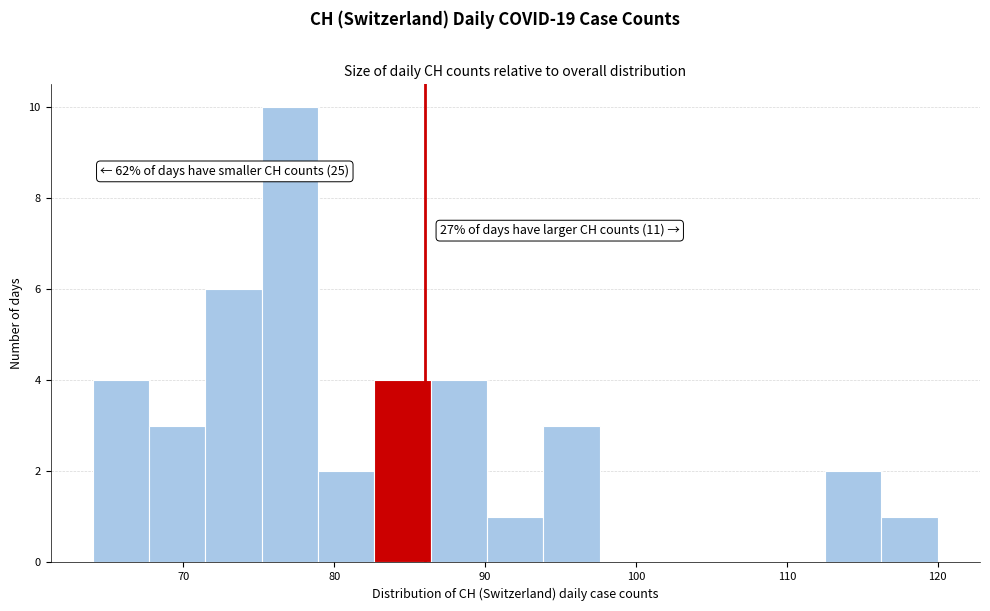

Read against the x-axis, roughly where is the centre of the tallest bar?

77